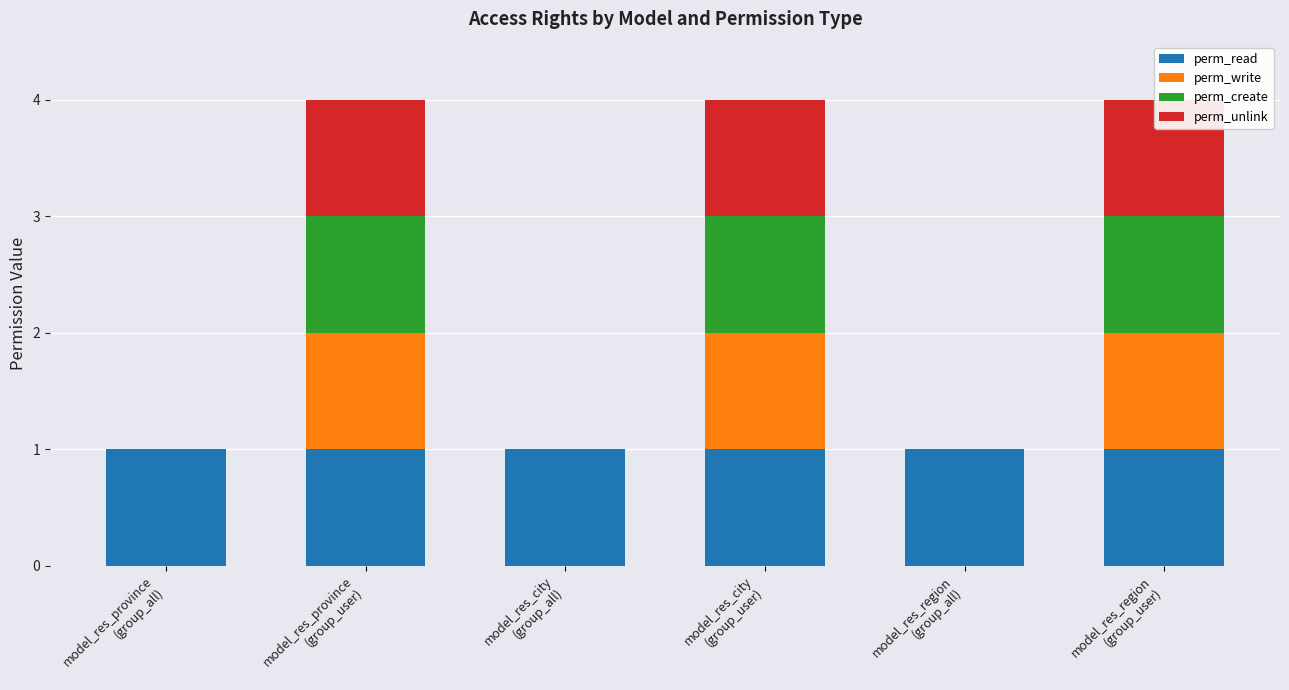

At which category does the chart reach its minimum across all series?

model_res_province
(group_all)